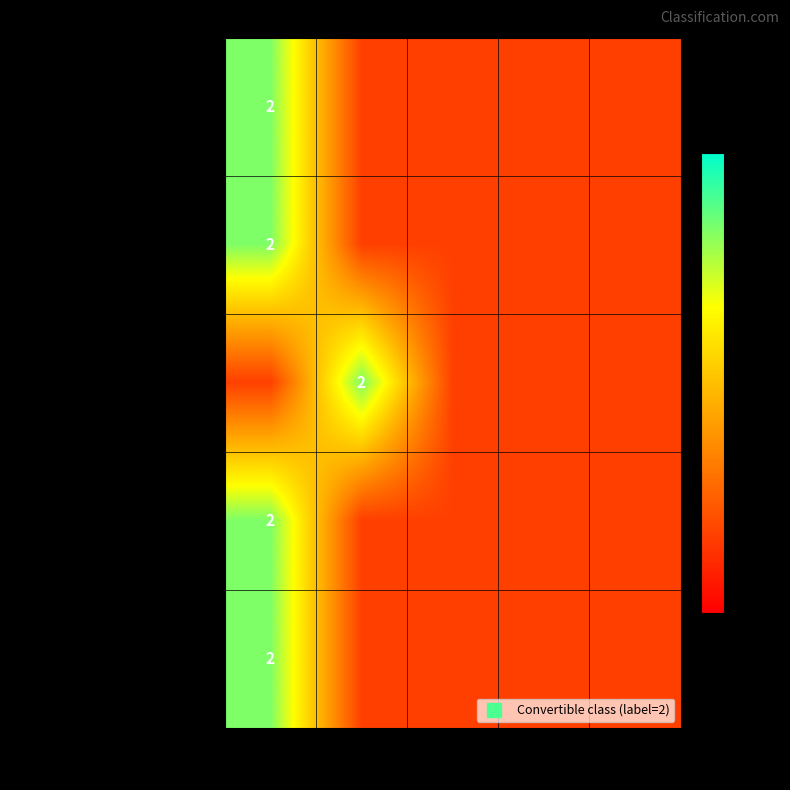

At Convertible, list the series in order from smallest to largest.

Convertible_test_orig_test_00107, Convertible_test_orig_test_00023, Convertible_test_orig_test_00096, Convertible_test_orig_test_00135, Convertible_test_orig_test_00147